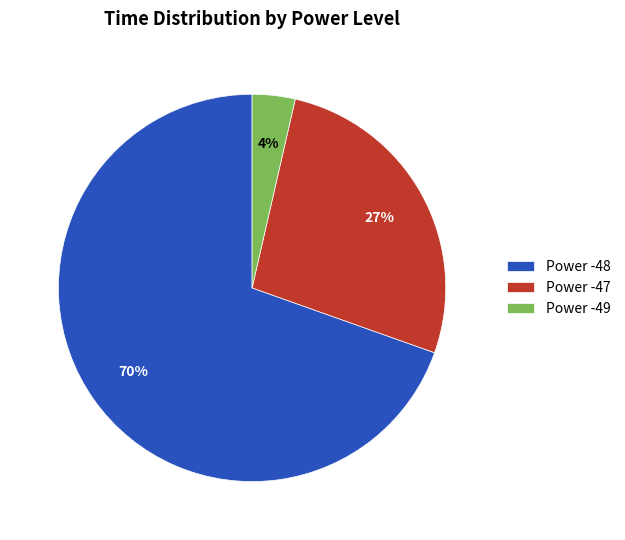

Is the sum of Power -47 and Power -48 greater than half?

Yes